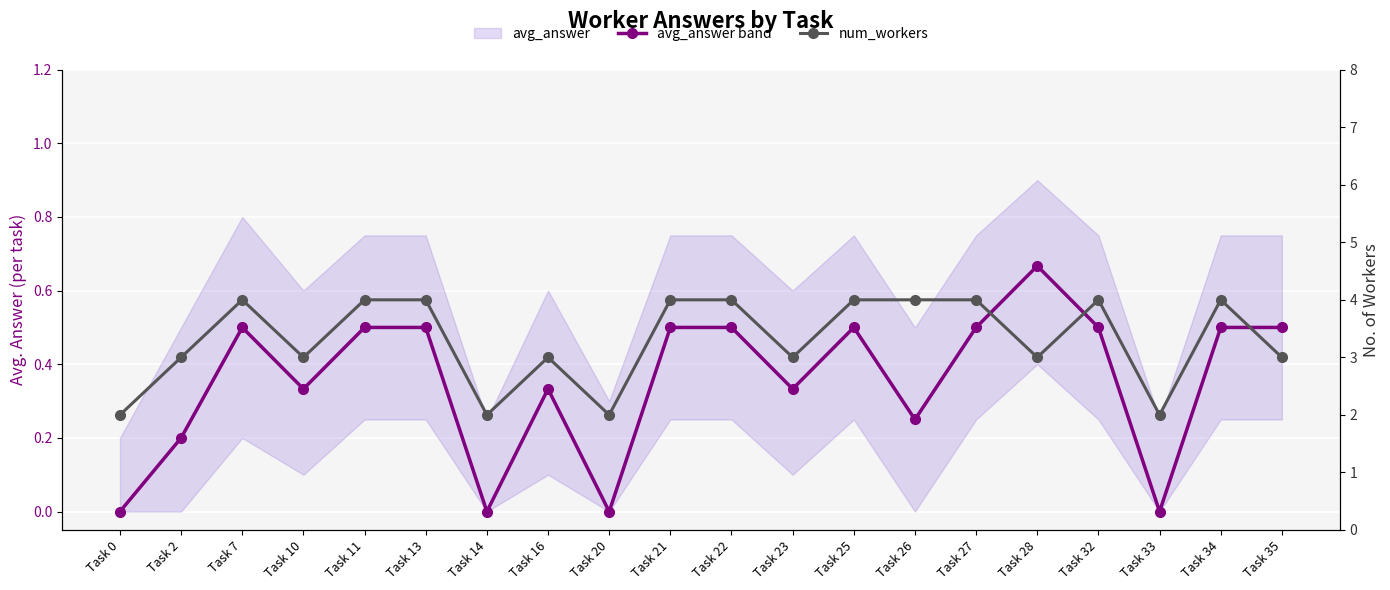

At which category does num_workers reach its first local peak?

Task 7